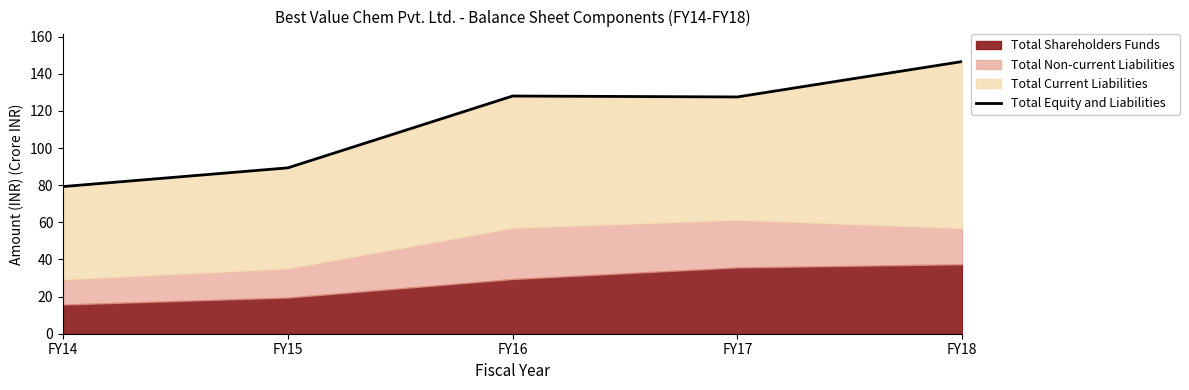

What is the sum of the values at FY14 and FY15?

168.6